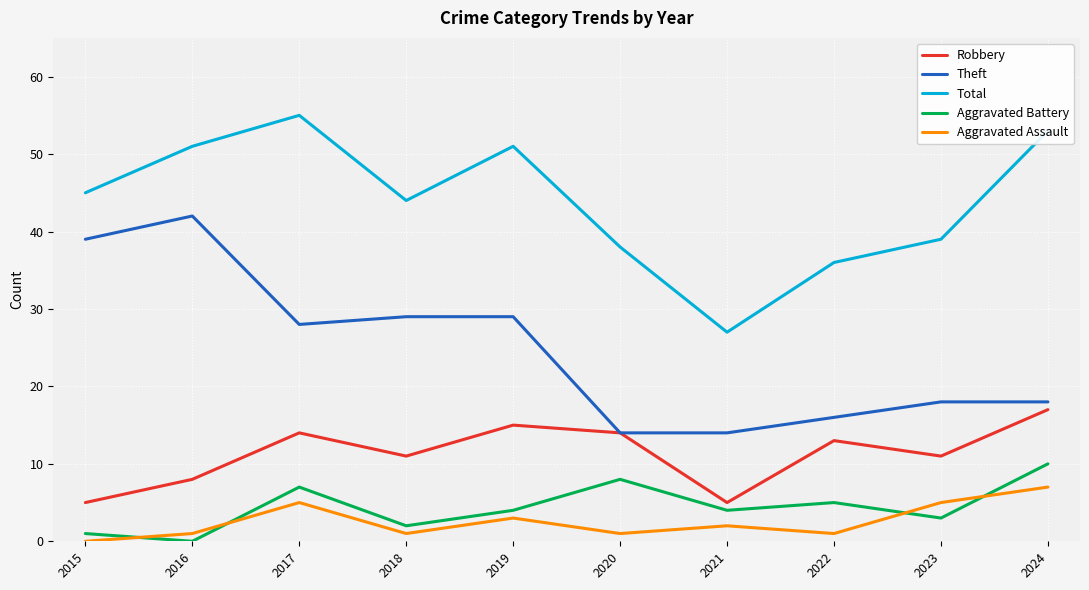

What is the total value across all series at 2021?

52